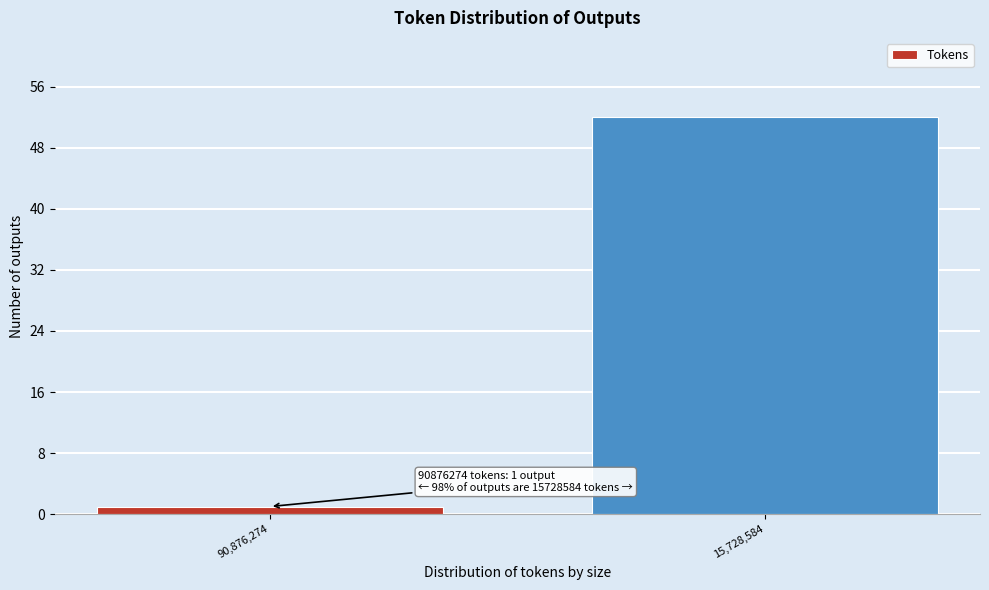

Reading left to right, transcribe all the data shown in this chart.

90,876,274=1	15,728,584=52